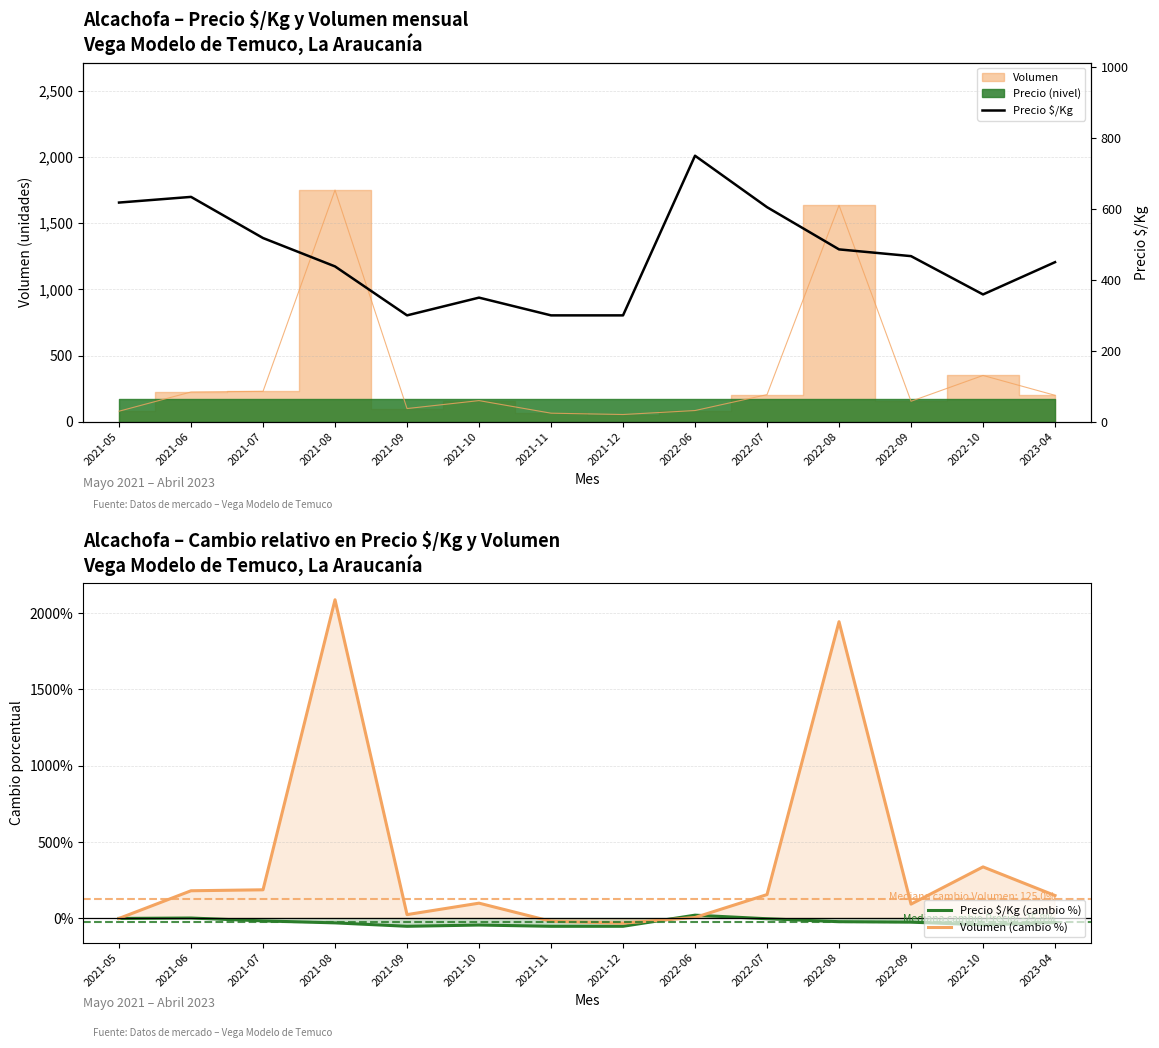

What is the label of the 7th point from the left?

2021-11